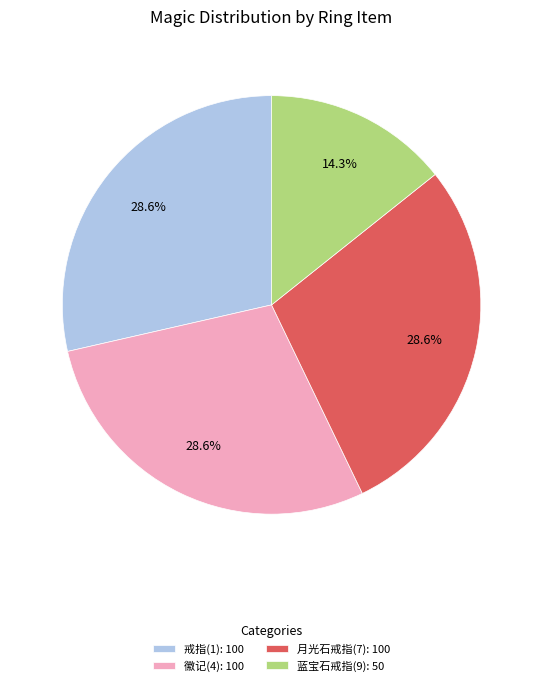

To the nearest percent, what is the average slice percentage?

25%